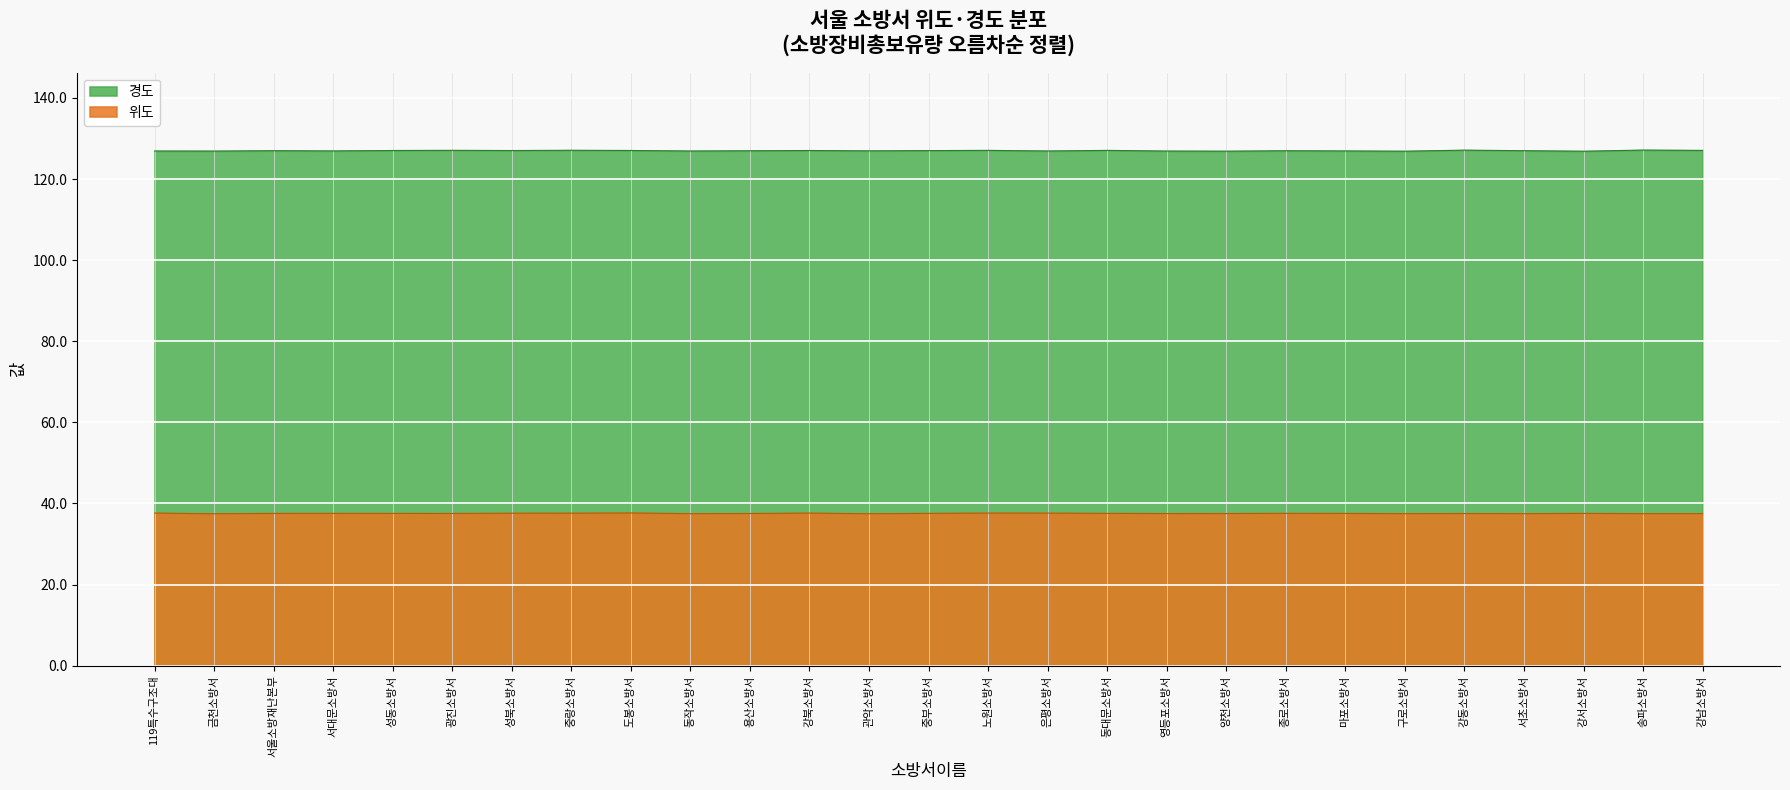

Reading left to right, what are all the values shown in this chart?

위도: 37.6	37.6	37.5	37.5	37.5	37.5	37.6	37.6	37.6	37.6	37.5	37.6	37.6	37.6	37.5	37.5	37.5	37.6	37.5	37.6	37.6	37.5	37.5	37.5	37.6	37.7	37.5
경도: 127.0	126.9	127.0	127.0	126.9	126.9	127.1	127.1	126.9	126.9	127.1	127.0	127.0	126.9	127.0	126.9	126.9	127.0	127.1	127.0	127.0	126.9	127.1	127.1	127.1	127.0	126.9